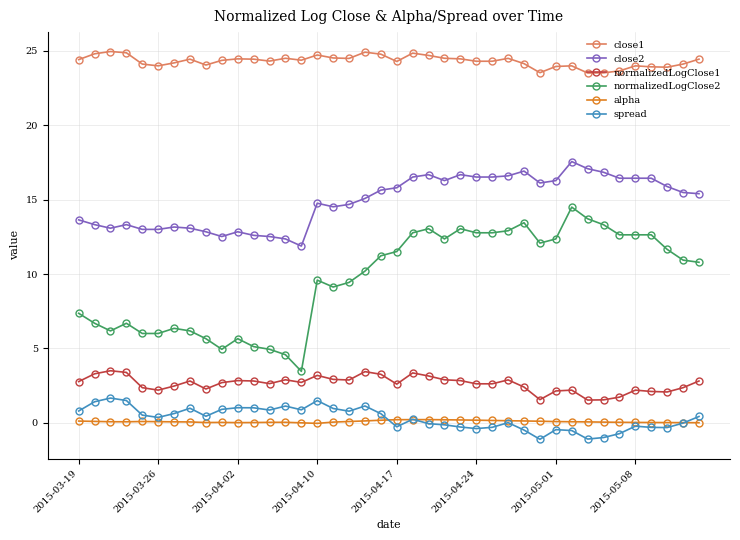

At how many categories does at least one series exceed 20?

40